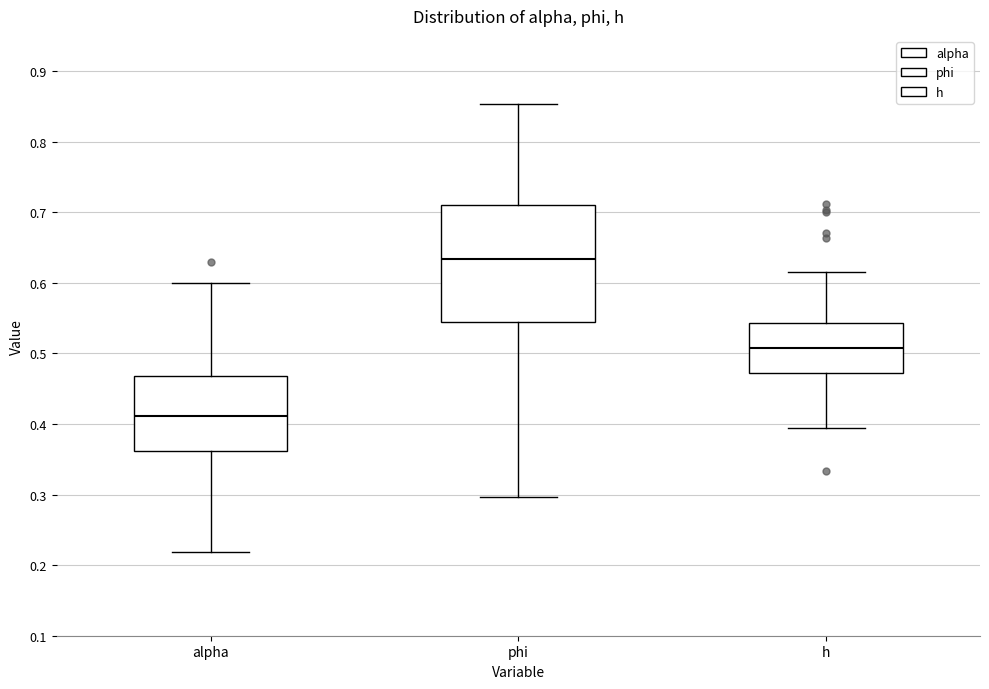

Reading left to right, read every box against the y-axis: the position of its median line, the range the box covers, and the ends of its whiskers. The values are not printed on the chart, so give them approximately, as read against the axis.

alpha: median 0.41, box 0.36 to 0.47, whiskers 0.22 to 0.60
phi: median 0.63, box 0.54 to 0.71, whiskers 0.30 to 0.85
h: median 0.51, box 0.47 to 0.54, whiskers 0.39 to 0.62